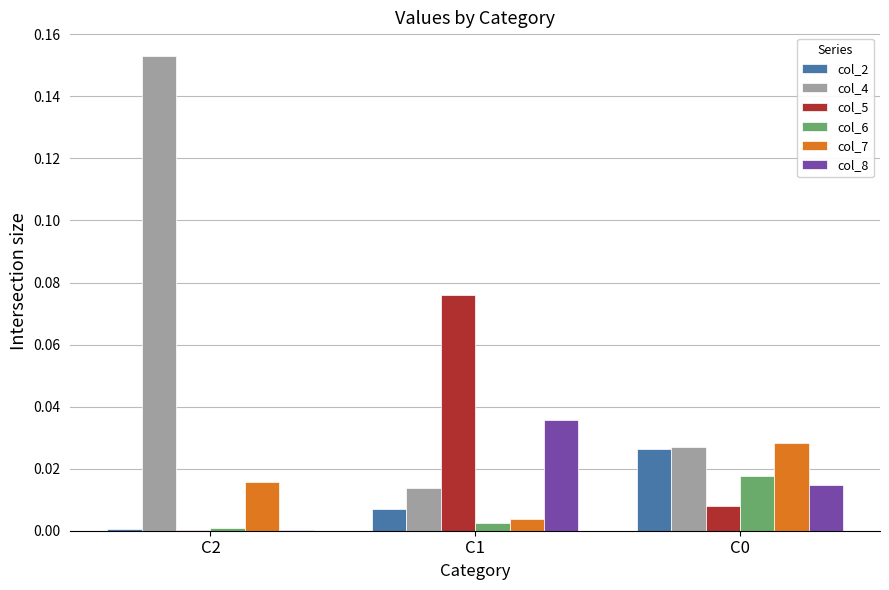

Which label corresponds to the largest value in the chart?

C2